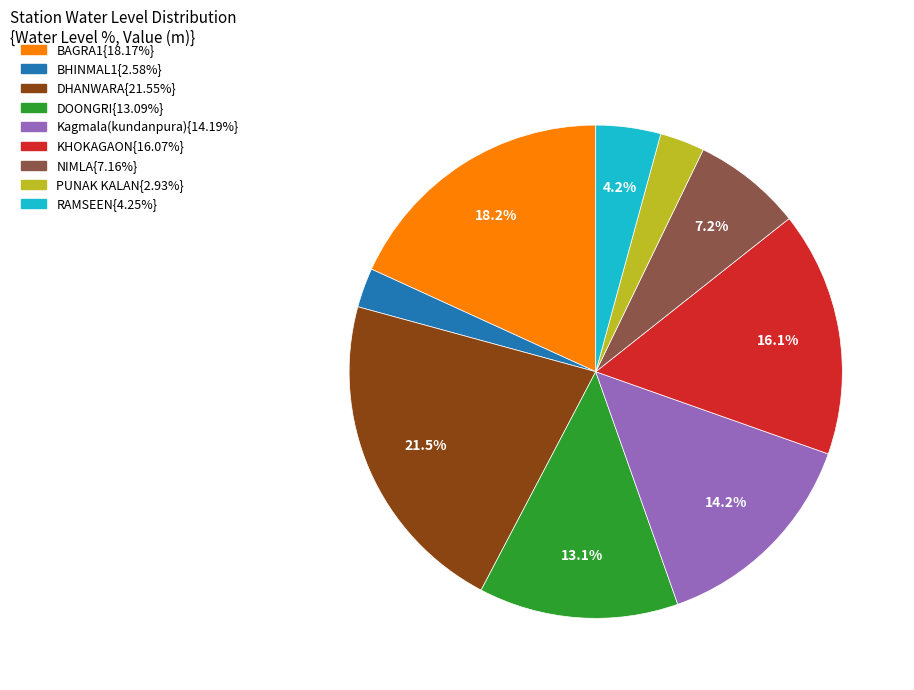

How many segments does this pie chart have?

9